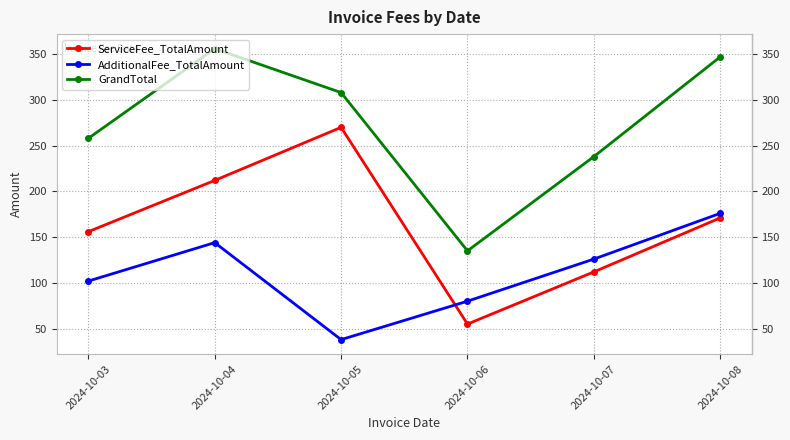

Reading left to right, extract all data points from this chart.

ServiceFee_TotalAmount: 156	212	270	55	112	171
AdditionalFee_TotalAmount: 102	144	38	80	126	176
GrandTotal: 258	356	308	135	238	347